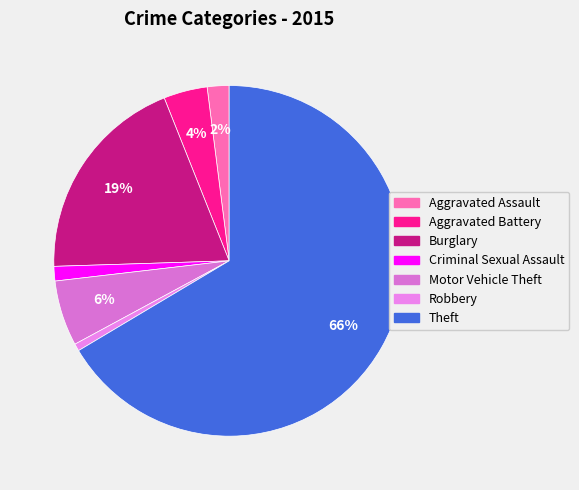

Count the number of slices in the pie.

7